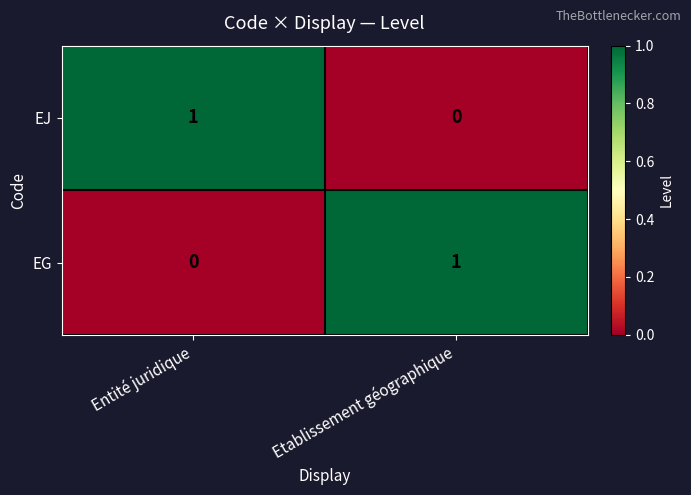

The EG series shows 2 at Etablissement géographique. True or false?

False